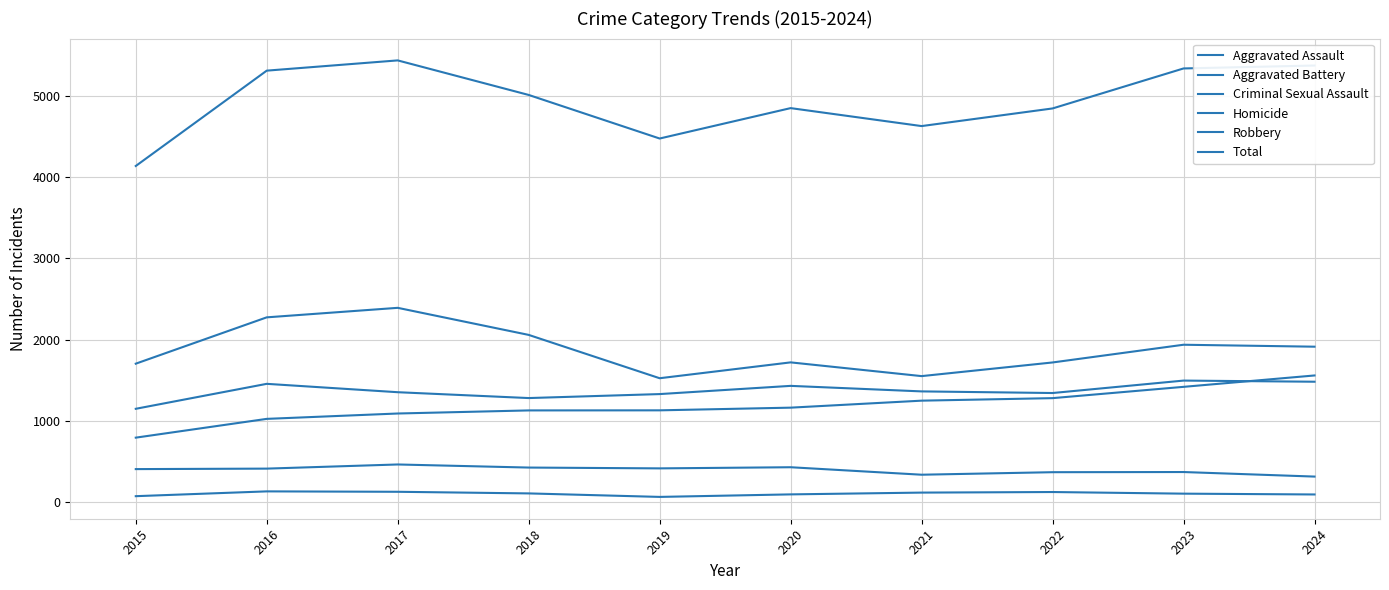

Where is the first local maximum for Criminal Sexual Assault?

2017